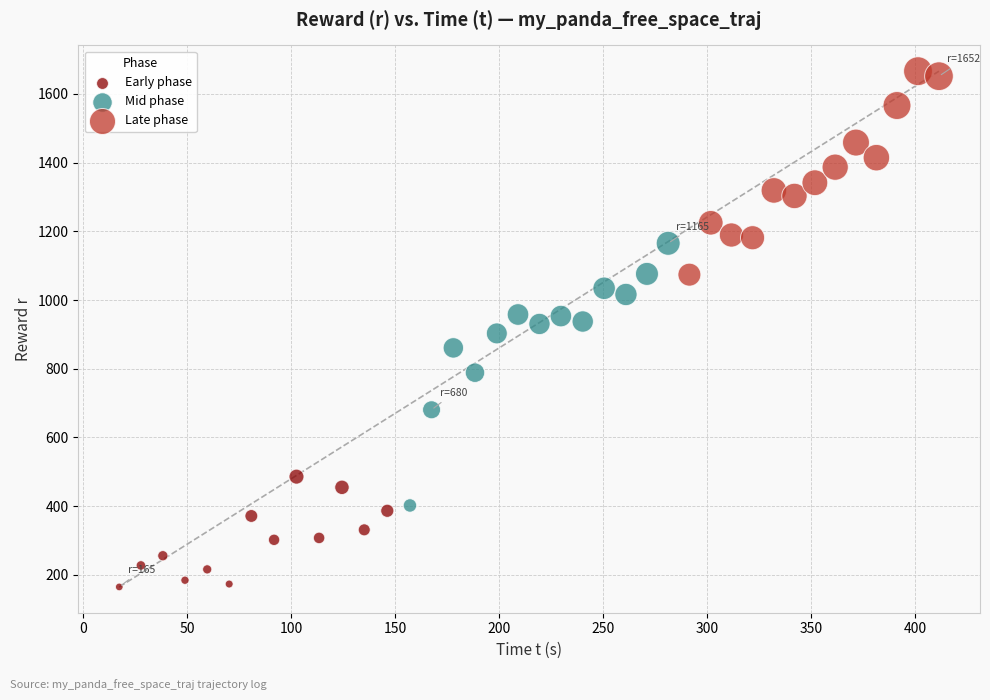

Which series reaches the maximum Y coordinate?

Late phase